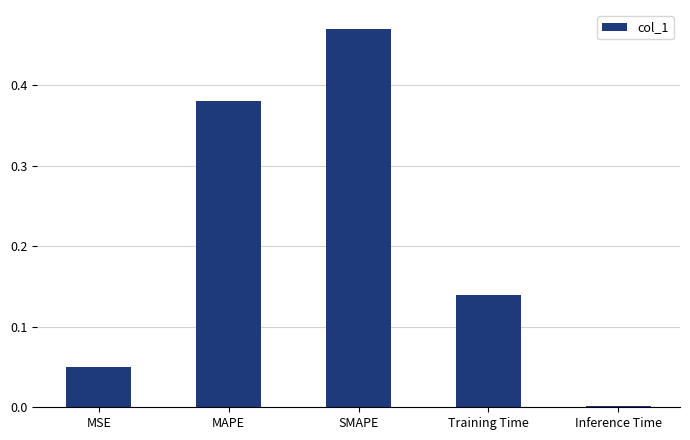

Are the bars horizontal?

No